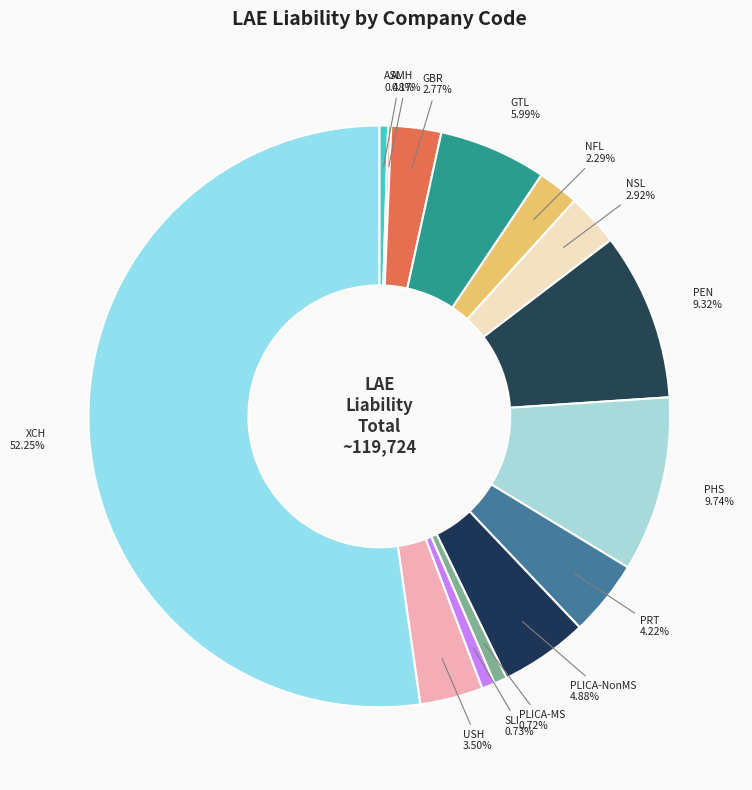

Between PLICA-NonMS and PEN, which is larger?

PEN